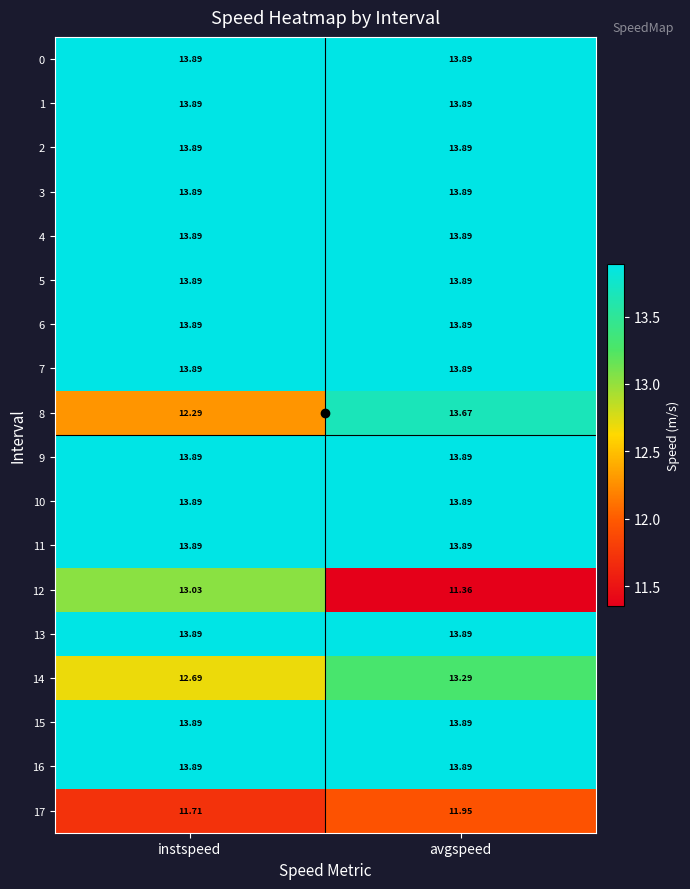

At which label is 8 closest to 12?

instspeed